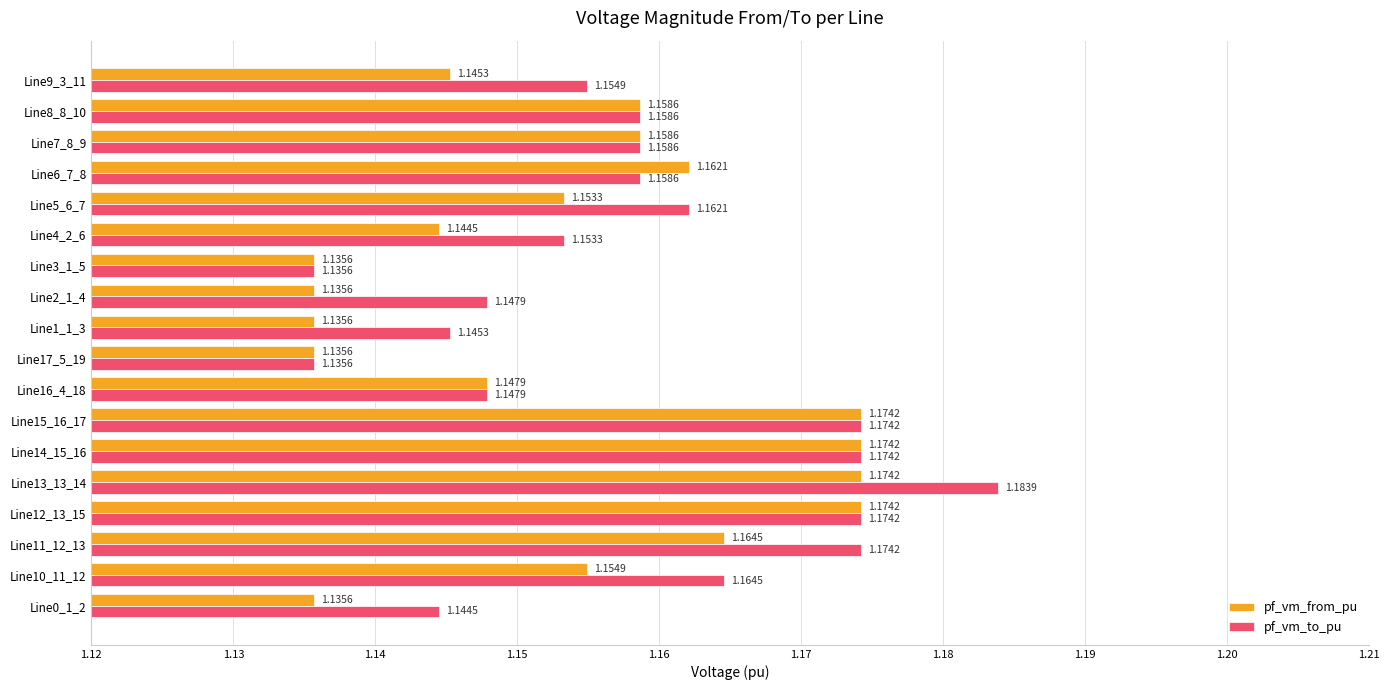

What is the total value across all series at Line5_6_7?

2.3